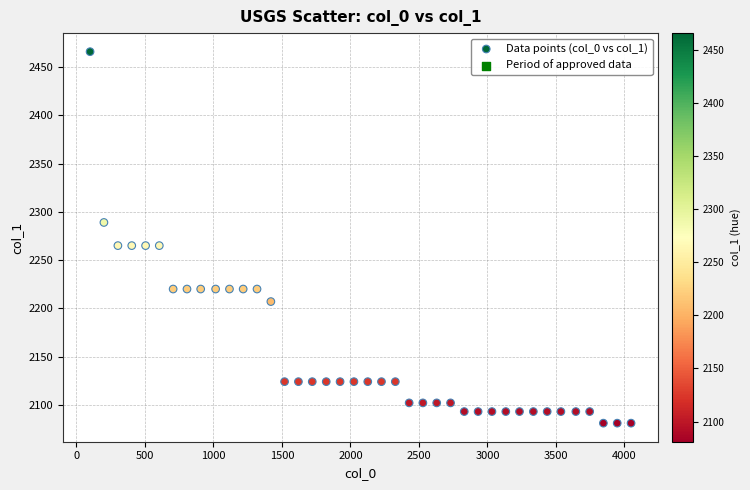

What is the range of X values (max minus min)?

3947